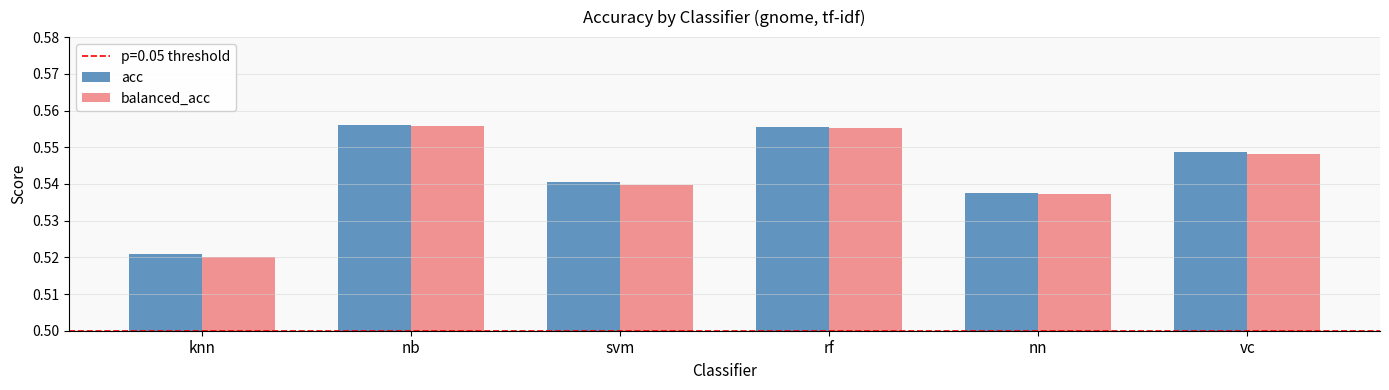

Count the number of data series in this chart.

2